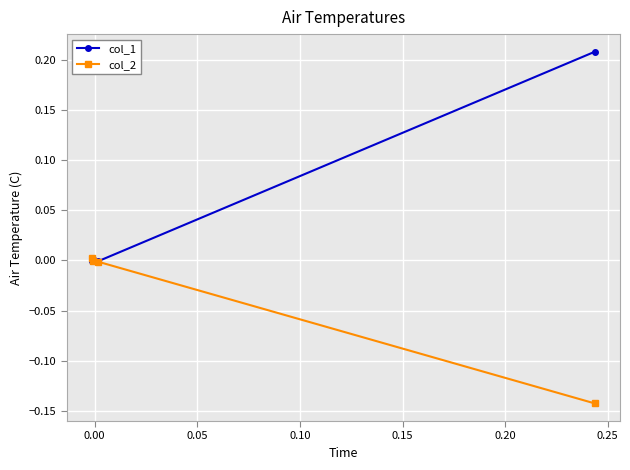

Rank the series by their average value, from highest to lowest.

col_1, col_2